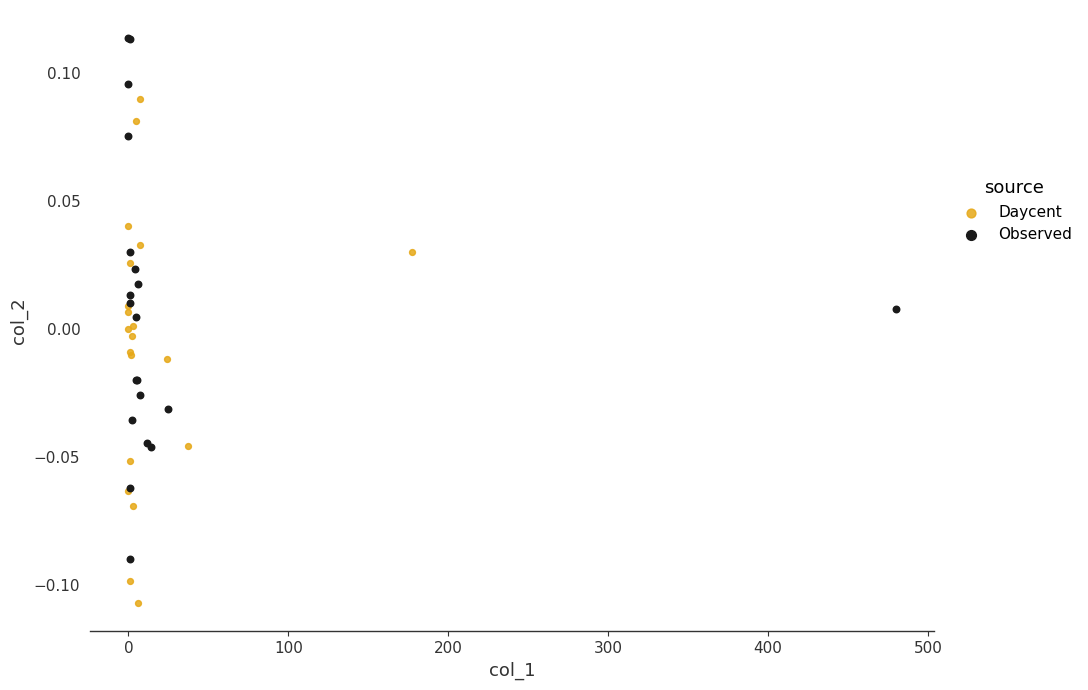

Which series contains the highest Y value?

Observed